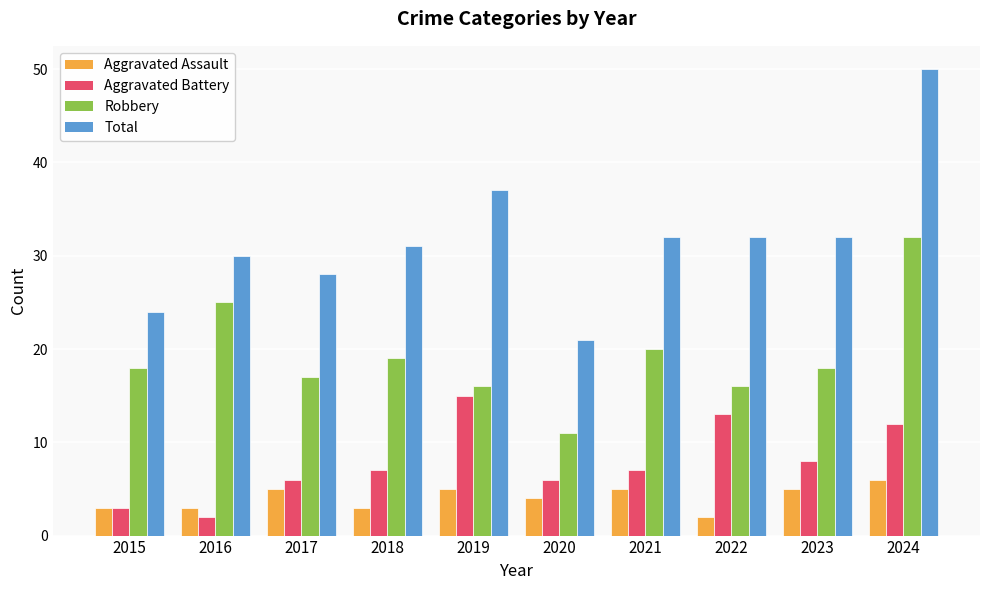

The value of Robbery at 2024 is 32. True or false?

True